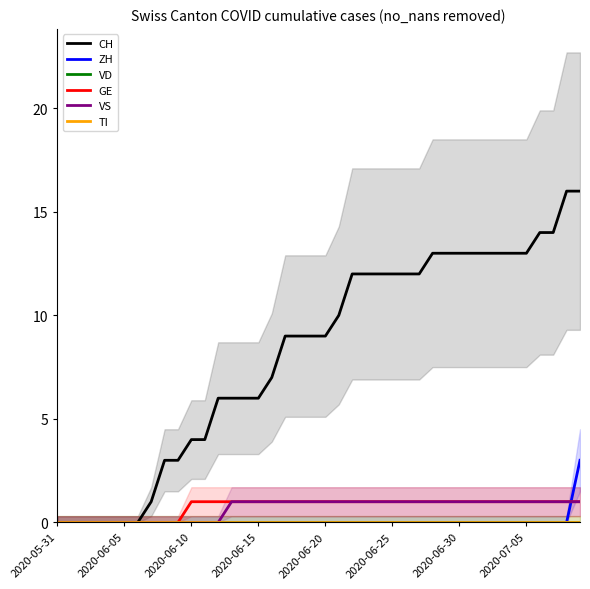

How many data points in GE are less than 1?

10